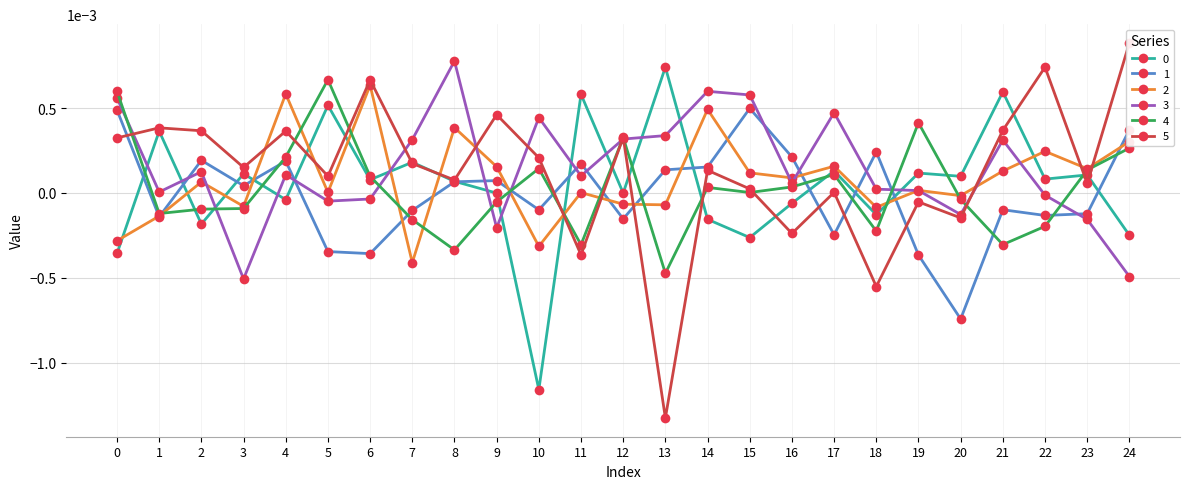

The value of 5 at 16 is -0.0. True or false?

False